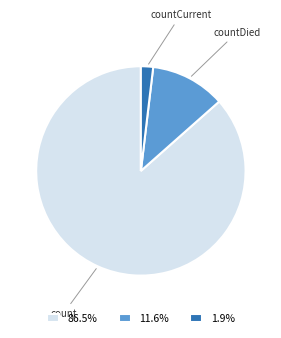

Does 86.5% represent more than half of the total?

Yes